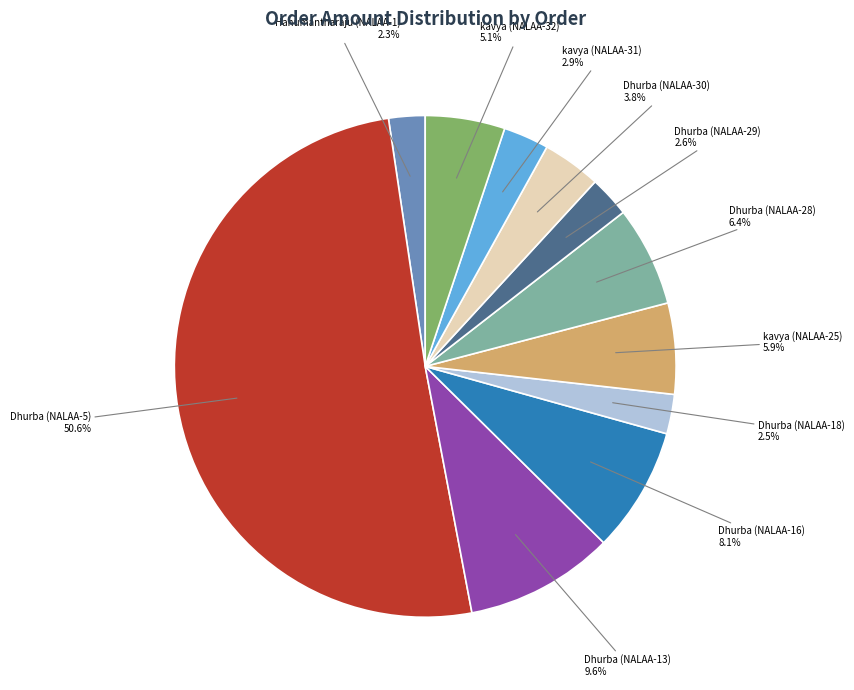

Which slice is the largest?

Dhurba Rawal (NALAA-5)